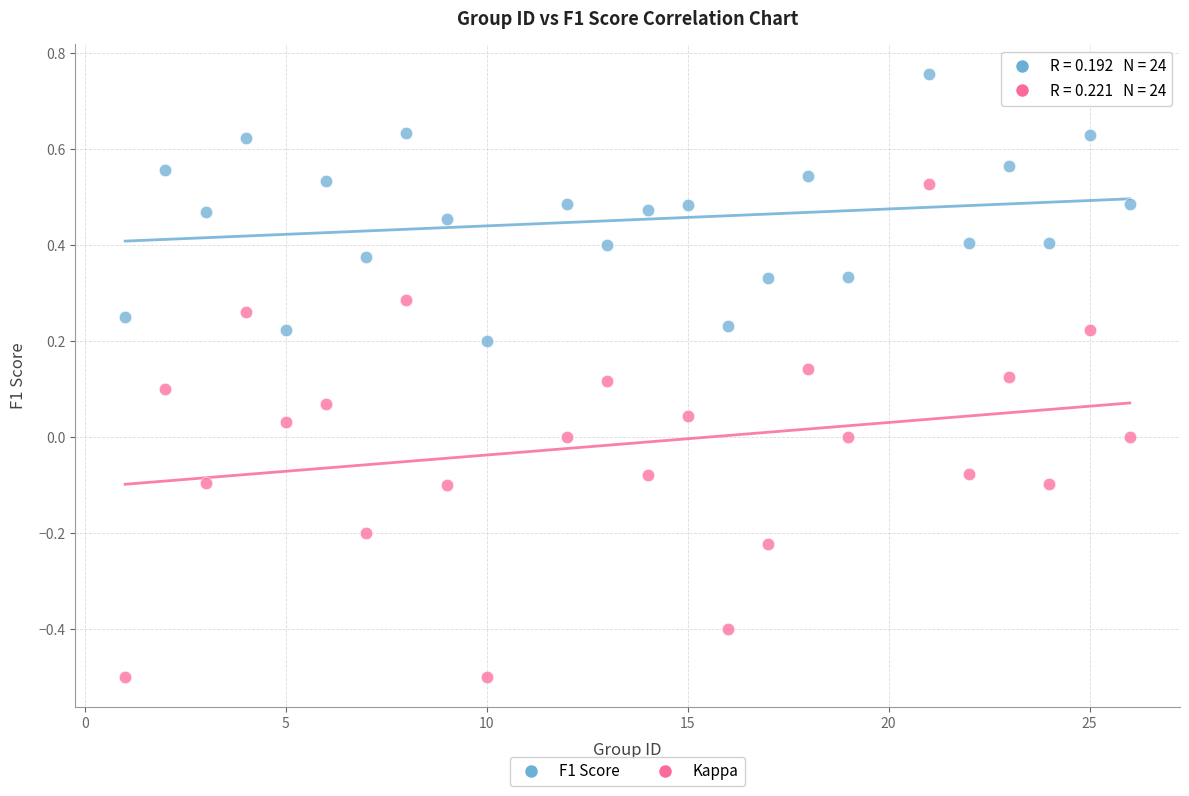

What is the X range (max minus min) for the scatter plot?

25.0